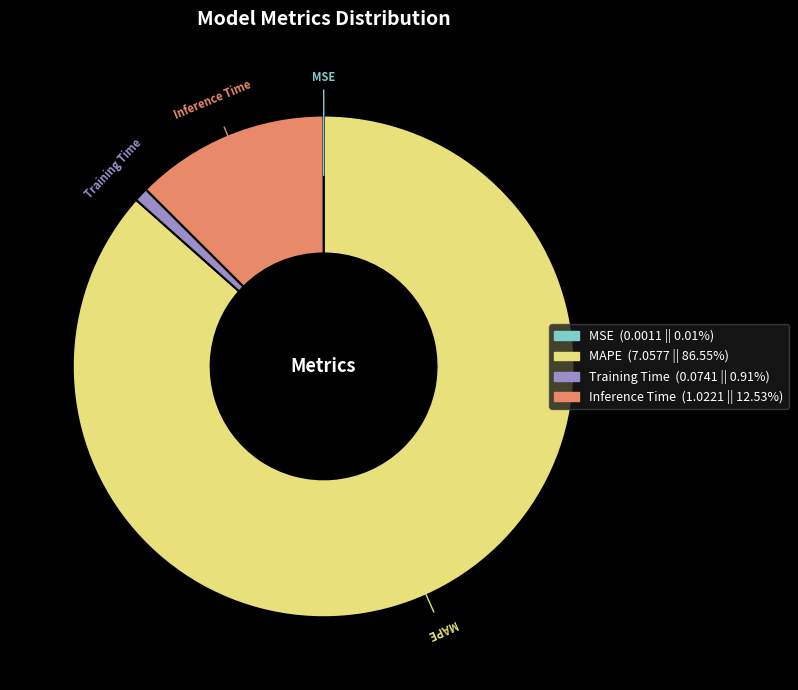

Which category accounts for the majority?

MAPE